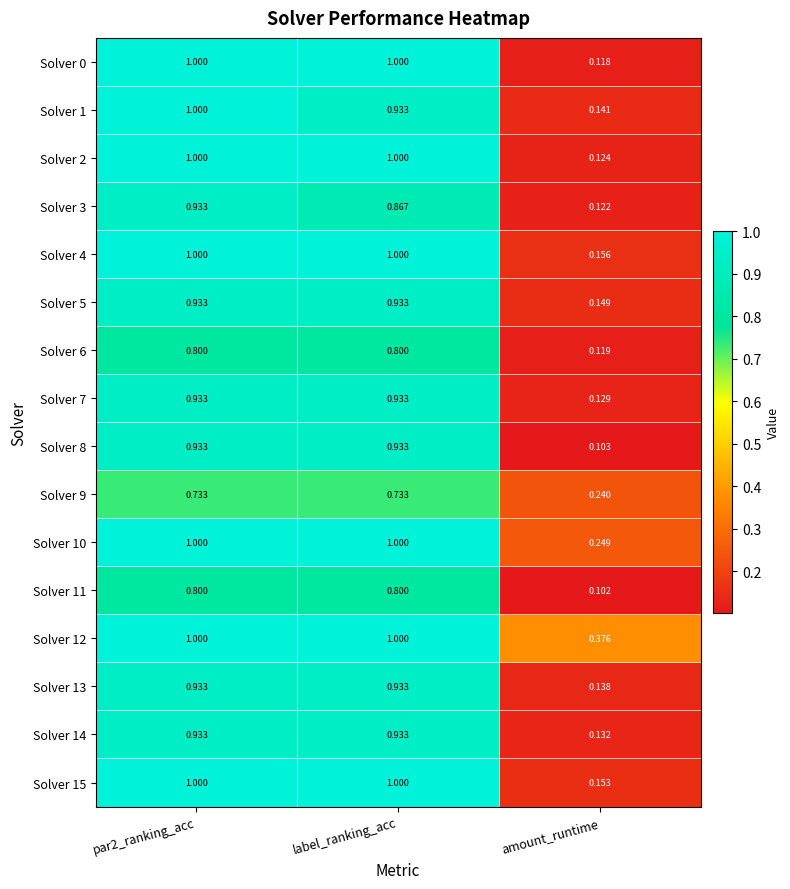

Which category has the lowest value in the Solver 2 series?

amount_runtime